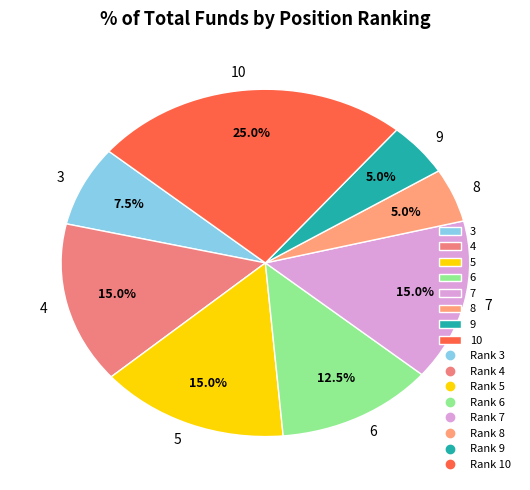

What percentage is the 10 slice, to the nearest percent?

25%